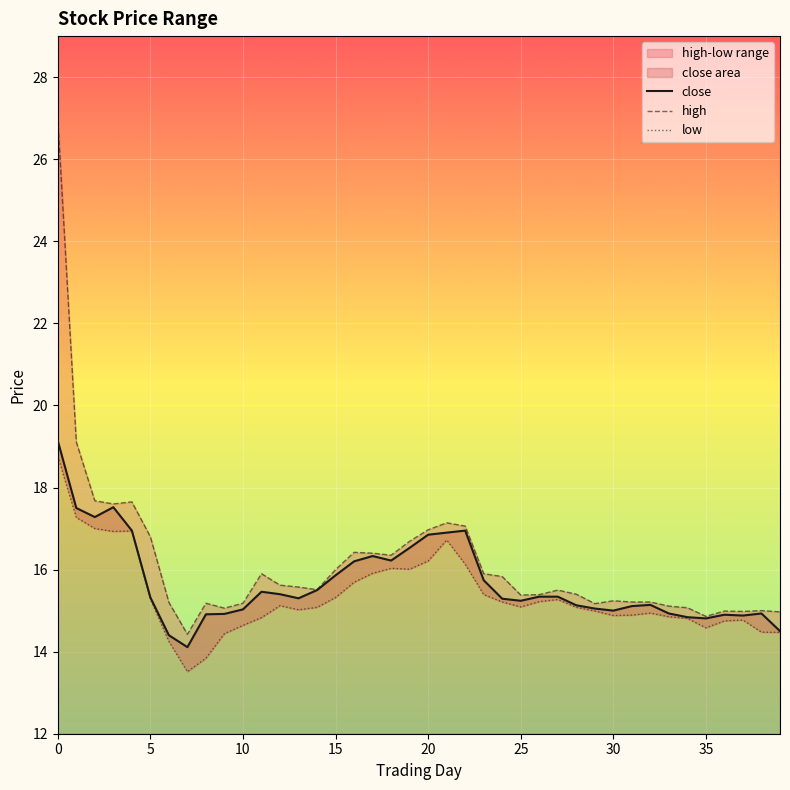

Which series changed the most between 23 and 37?

high